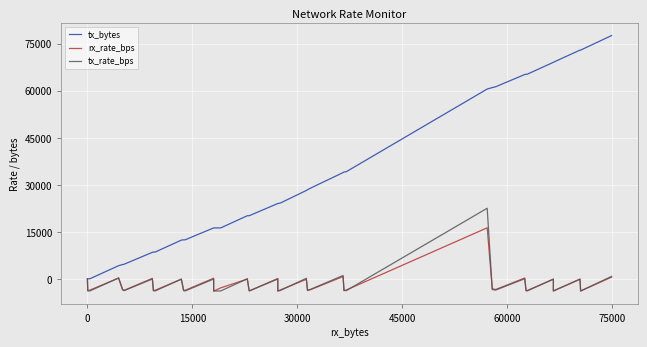

How many positive values does the rx_rate_bps series have?

8